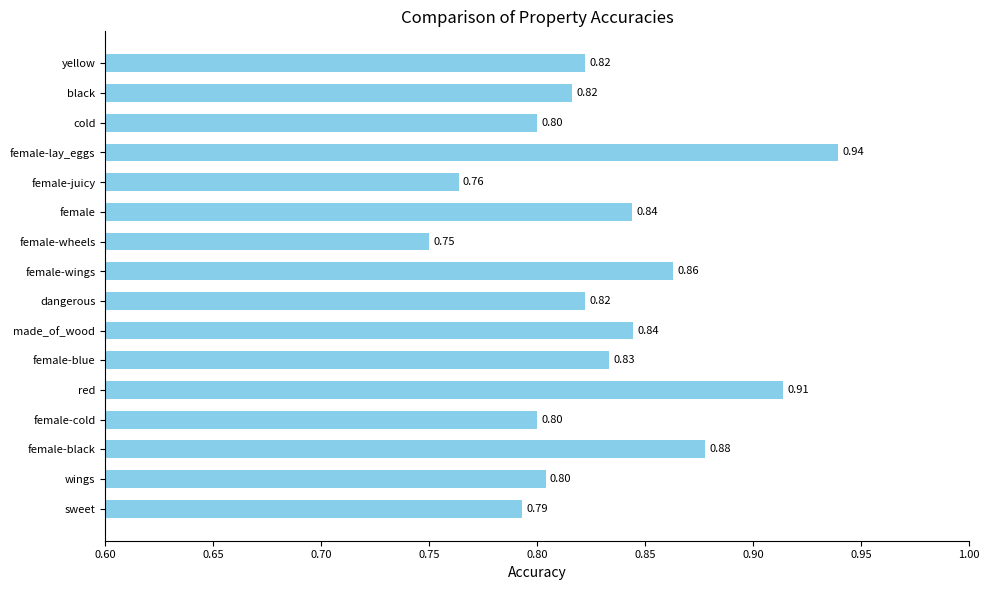

At which category does the chart reach its minimum across all series?

female-wheels